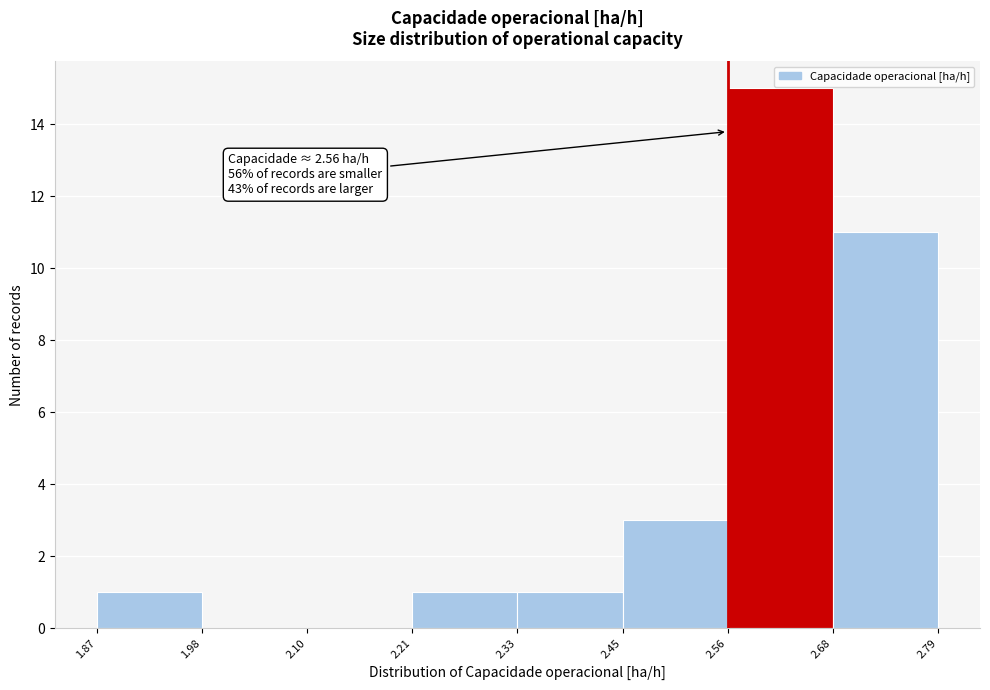

Which range on the x-axis has the tallest bar?

2.56 to 2.68